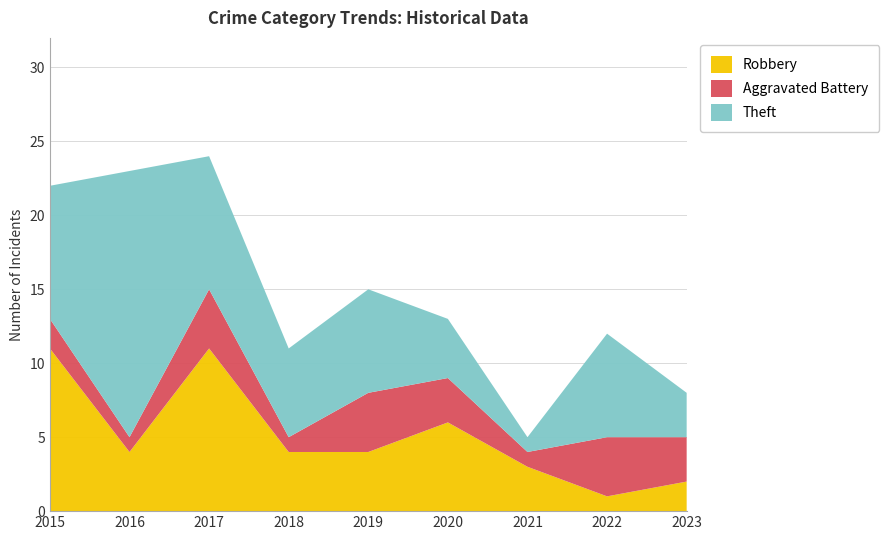

Reading left to right, extract all data points from this chart.

Robbery: 11	4	11	4	4	6	3	1	2
Aggravated Battery: 2	1	4	1	4	3	1	4	3
Theft: 9	18	9	6	7	4	1	7	3